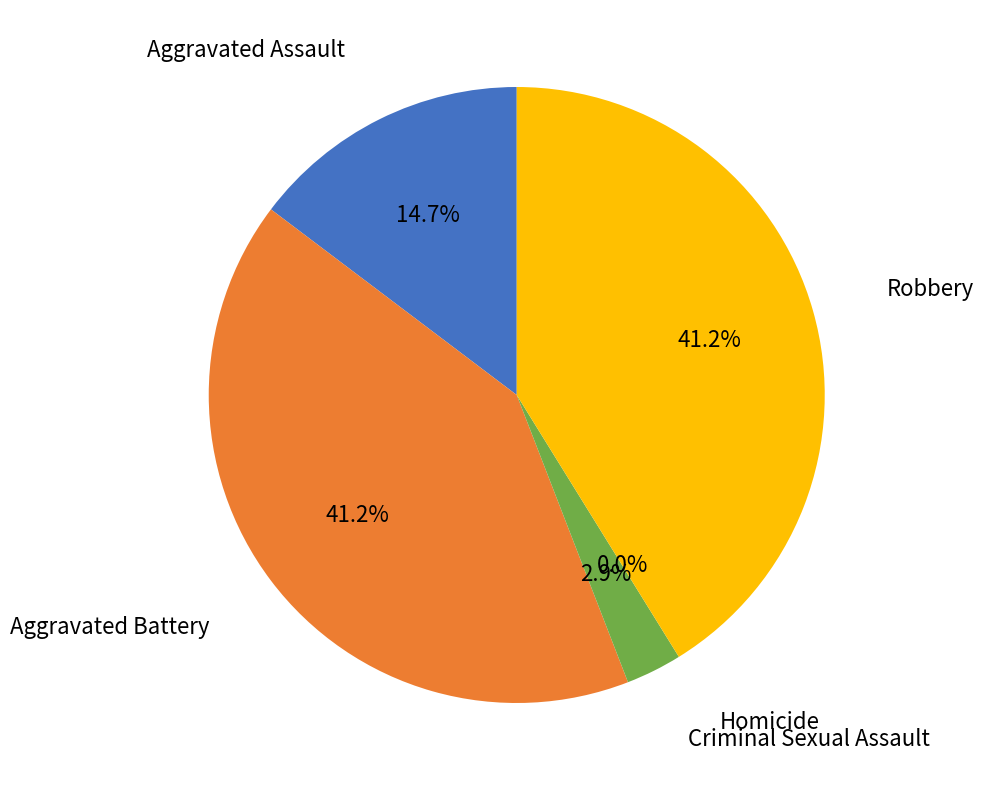

To the nearest percent, what is the difference between the Homicide and Robbery slice percentages?

41%